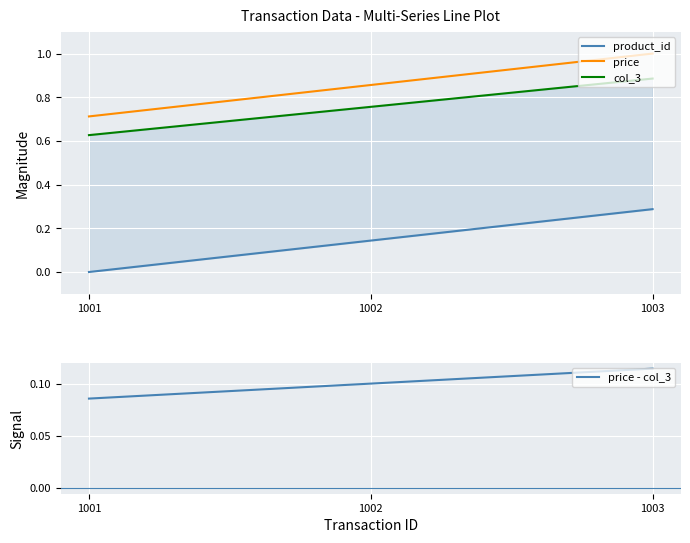

What is the sum of the price values at 1001 and 1003?

1.7